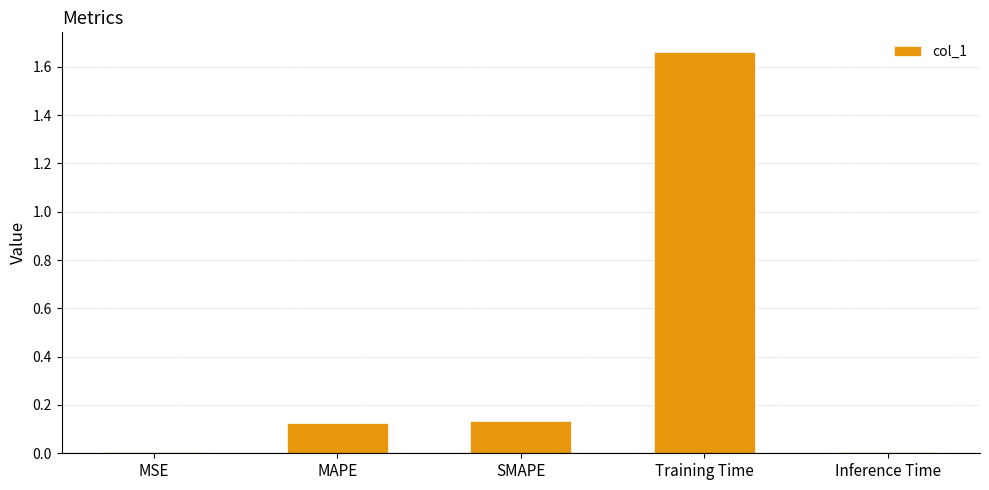

Is it true that the value at SMAPE is 0.2?

False